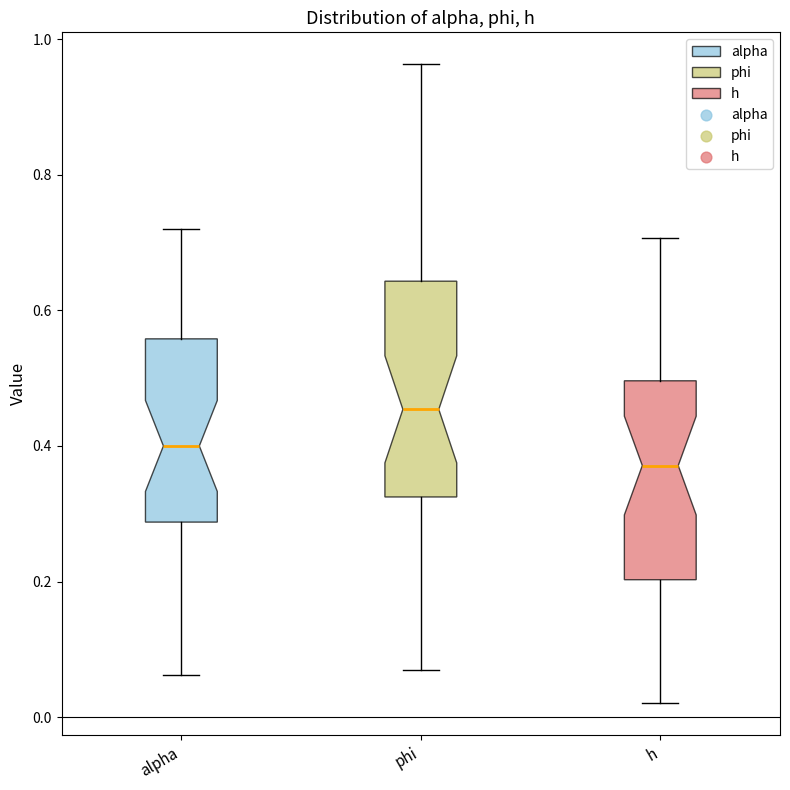

Reading left to right, transcribe this box plot: for each box, give where its median line is, the range the box spans, and where its two whiskers end, as read against the y-axis. The values are not printed on the chart, so give them approximately, as read against the axis.

alpha: median 0.40, box 0.28 to 0.56, whiskers 0.06 to 0.72
phi: median 0.46, box 0.32 to 0.64, whiskers 0.06 to 0.96
h: median 0.38, box 0.20 to 0.50, whiskers 0.02 to 0.70